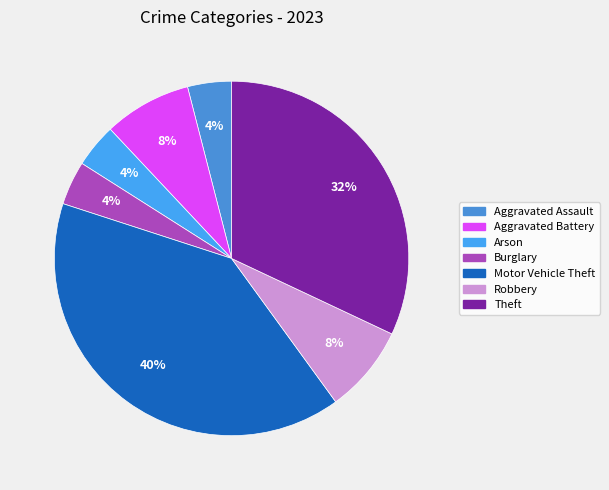

How many segments does this pie chart have?

7